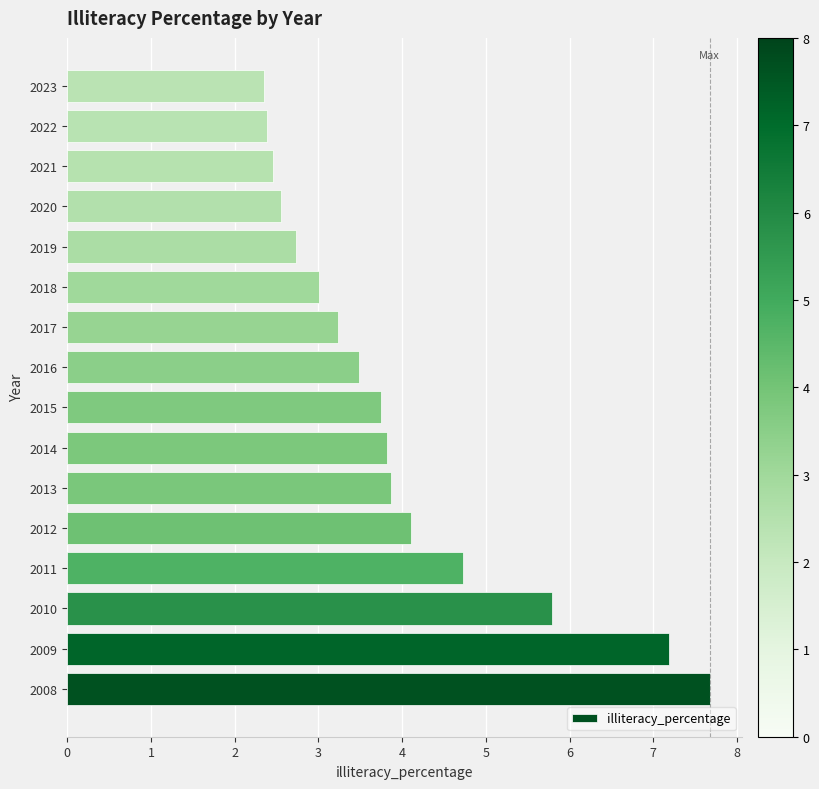

The value at 2014 is 2.0. True or false?

False